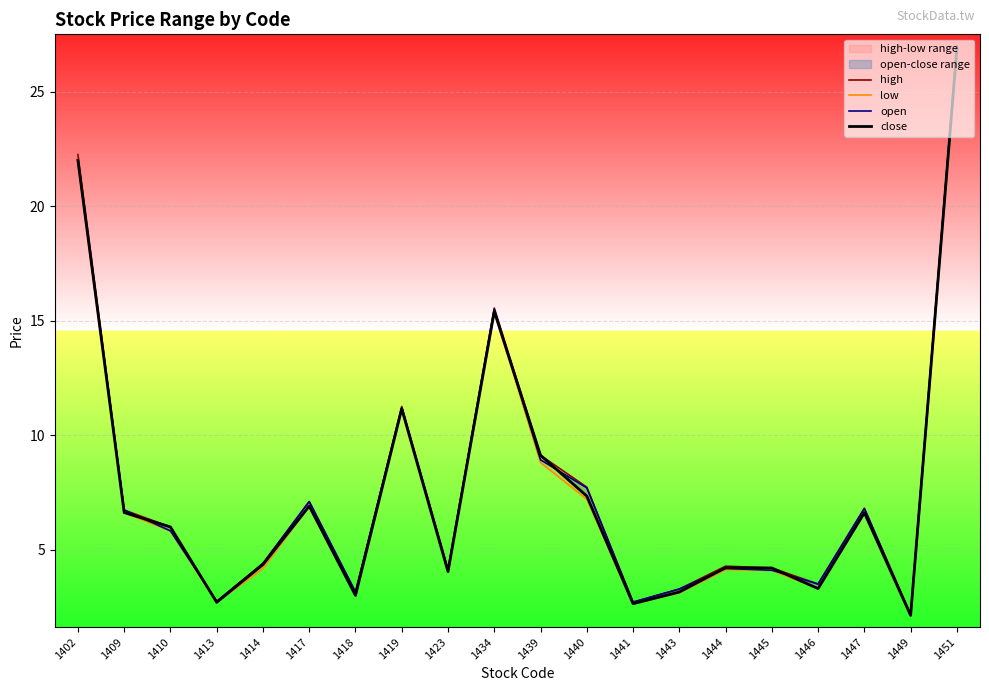

Rank the series at 1413 from lowest to highest value.

low, close, high, open